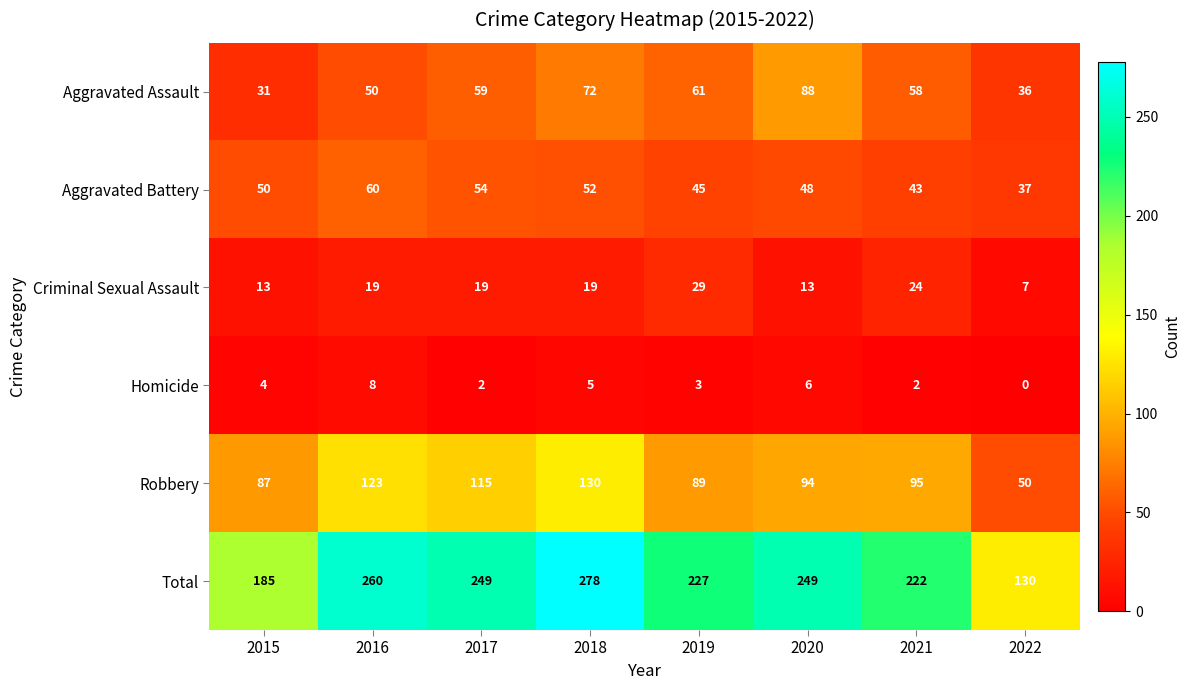

What is the difference between the Criminal Sexual Assault values at 2016 and 2015?

6